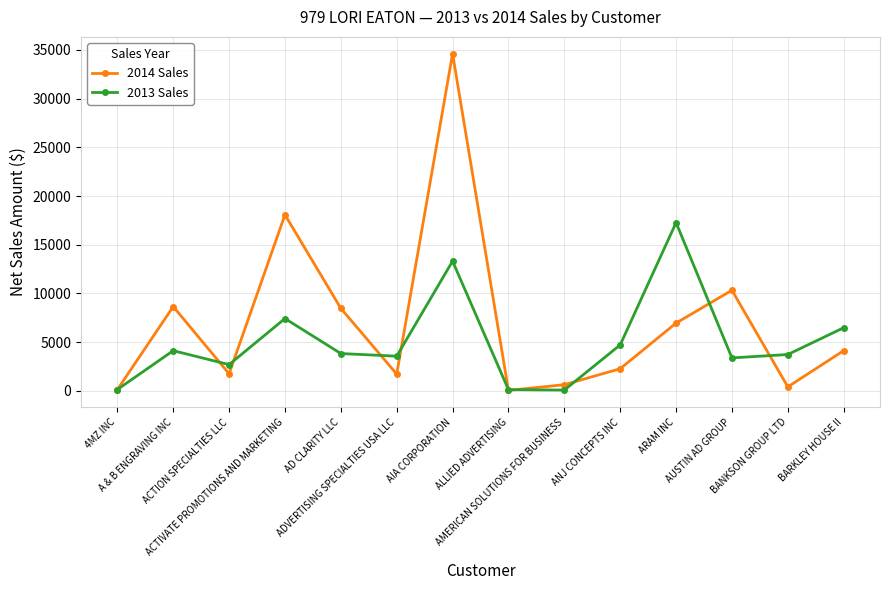

Where is the first local maximum for 2013 Sales?

A & B ENGRAVING INC